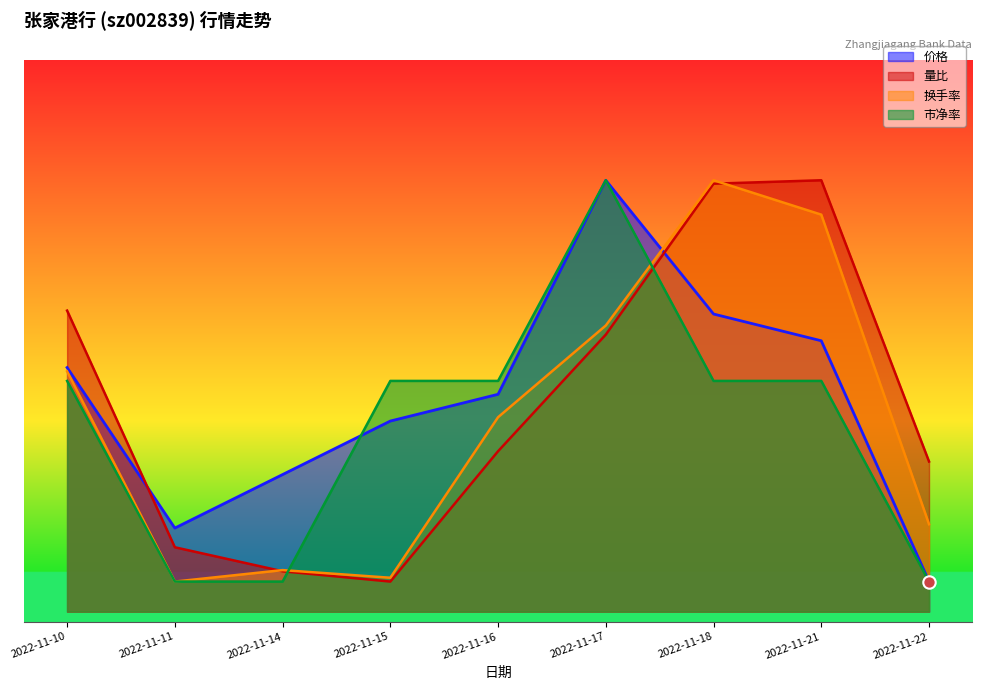

Is the value of 量比 at 2022-11-21 greater than the value of 换手率 at 2022-11-16?

Yes